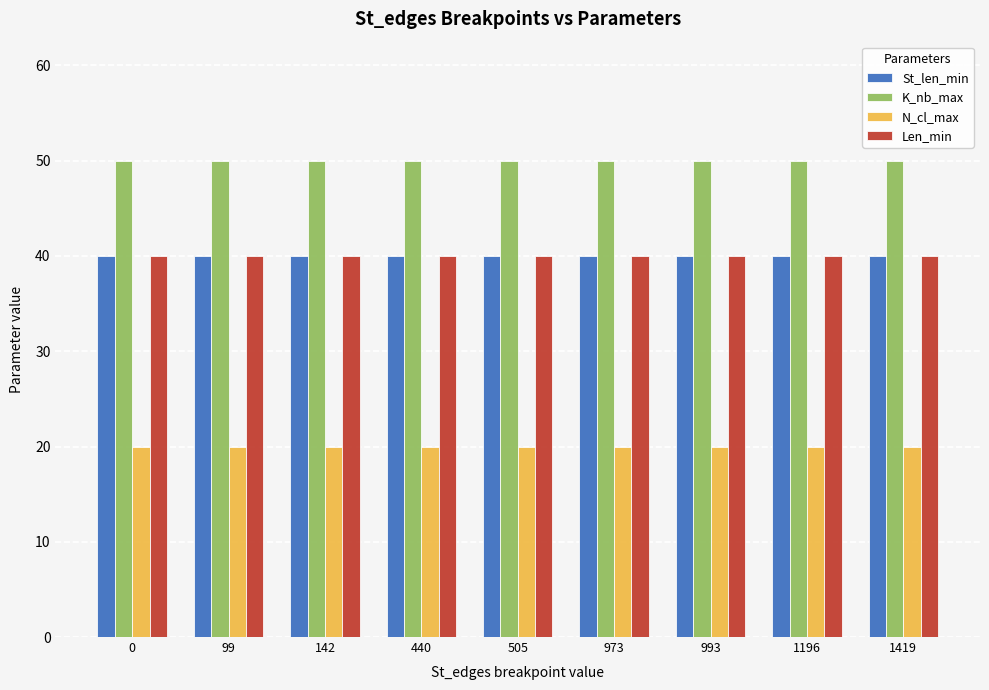

How many bars are there in total?

36